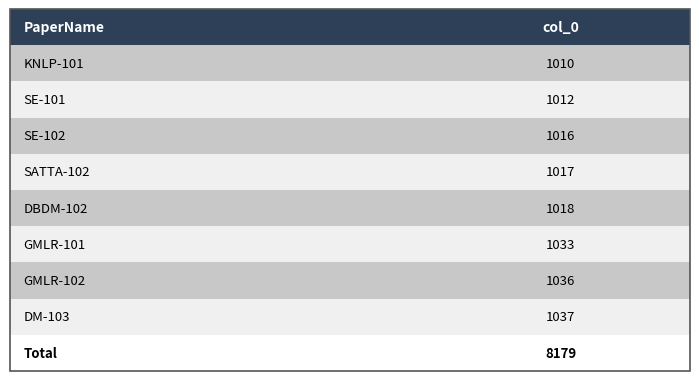

The col_0 series shows 1033 at GMLR-101. True or false?

True